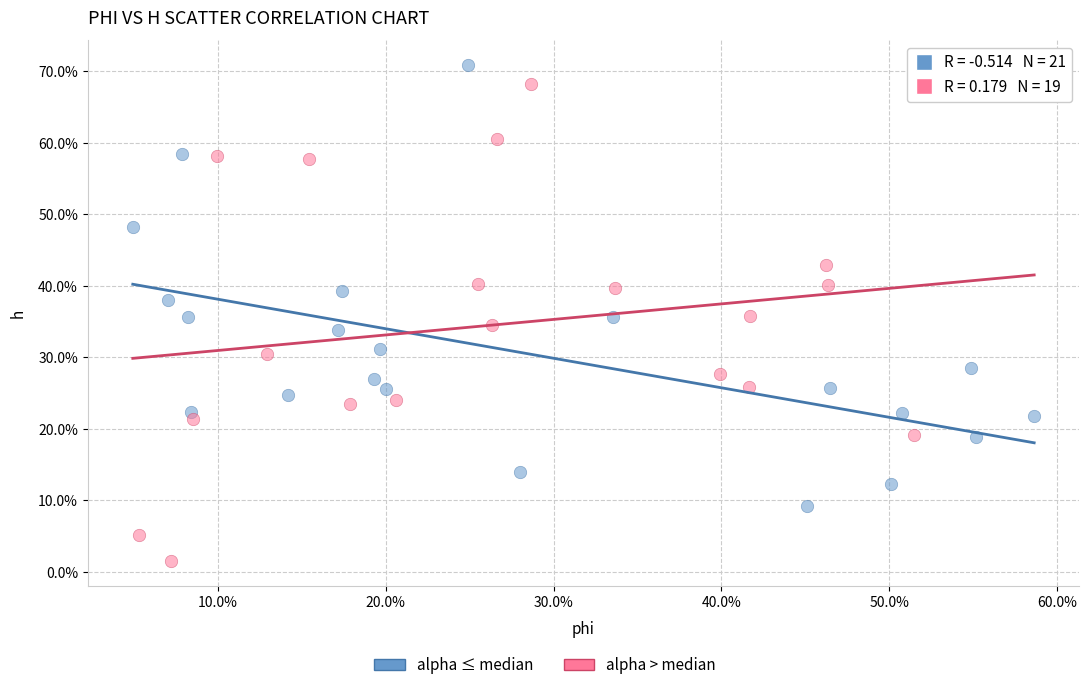

Which series contains the lowest Y value?

alpha > median